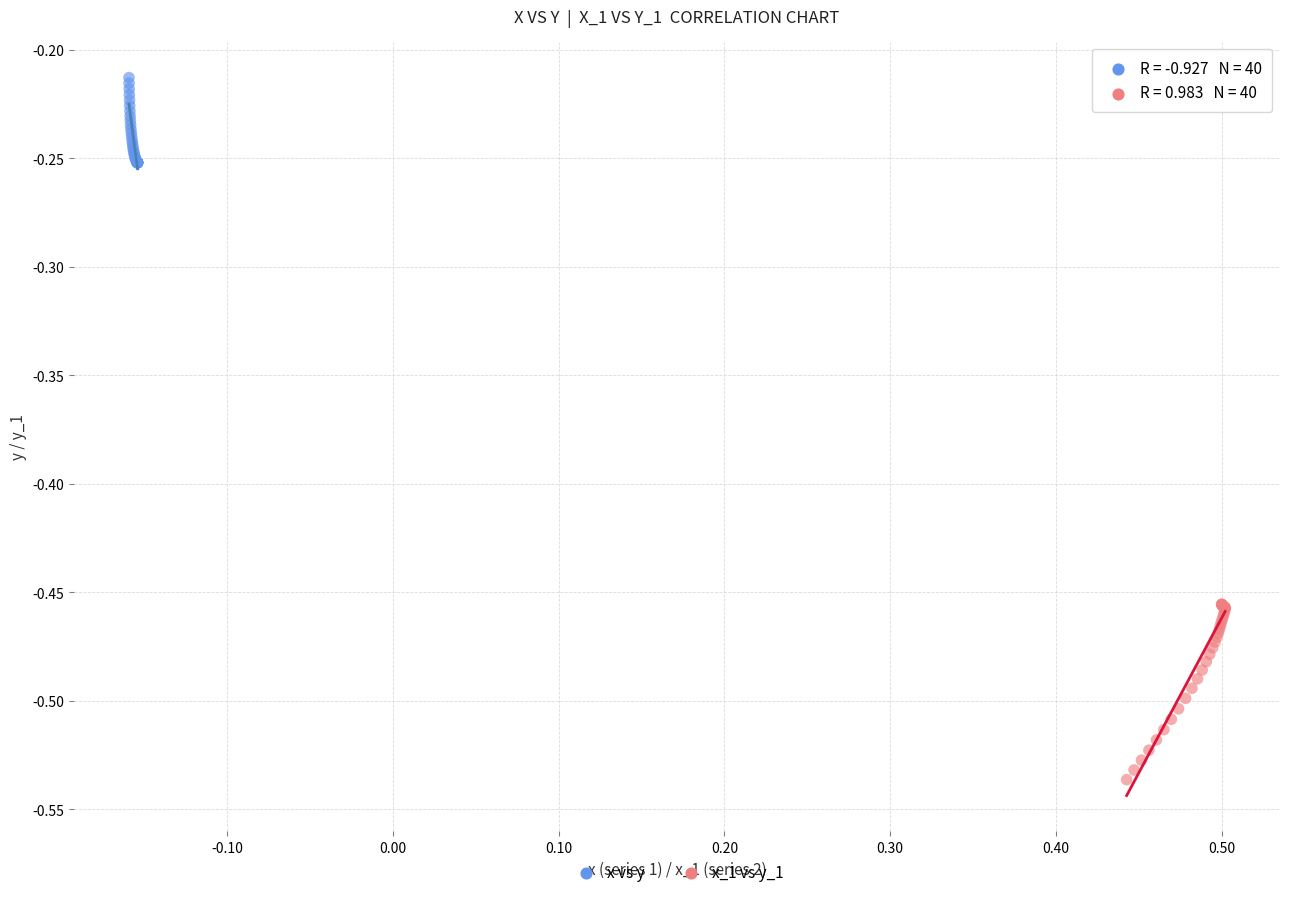

Which series reaches the maximum Y coordinate?

x vs y